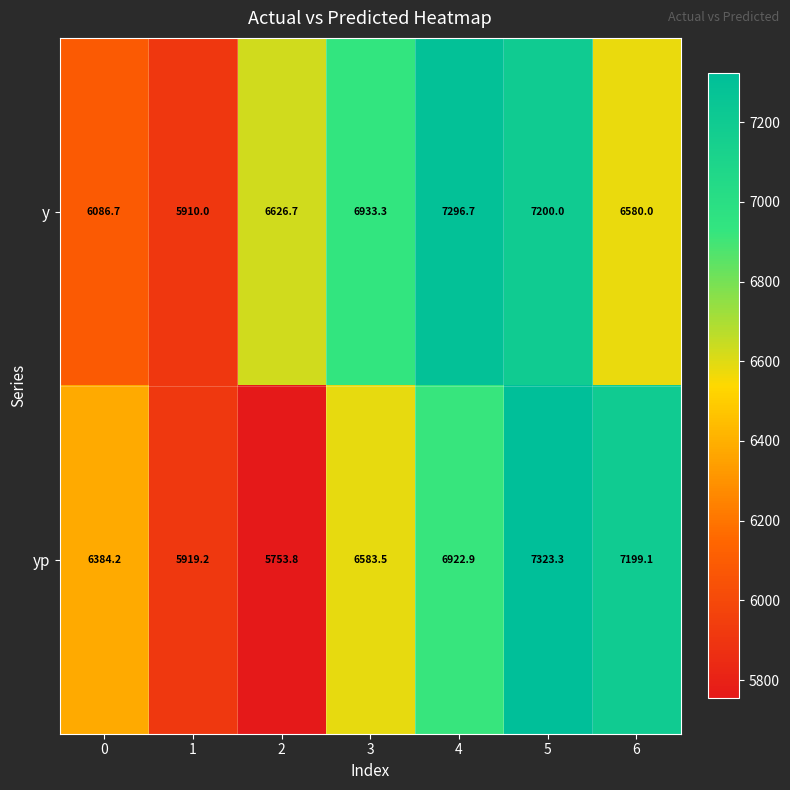

What is the sum of the yp values at 1 and 4?

12842.1